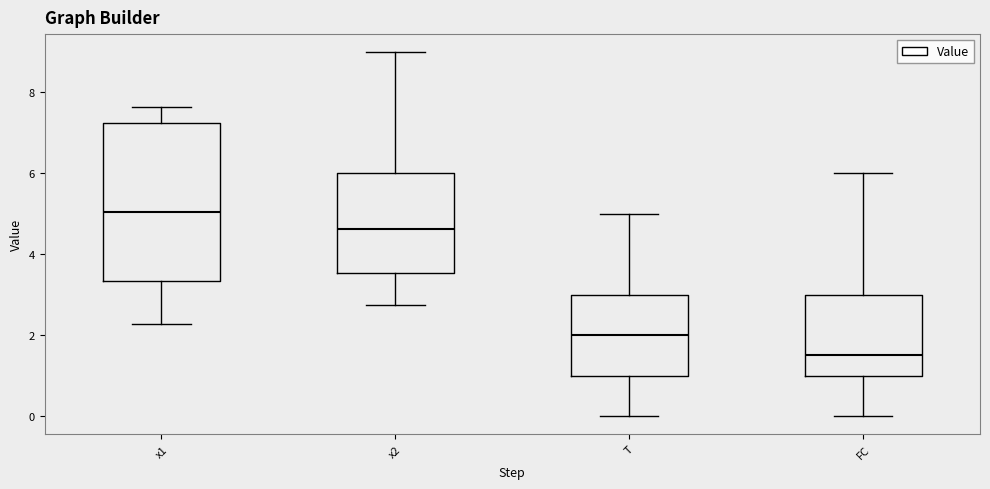

Which box has the highest median line?

x1